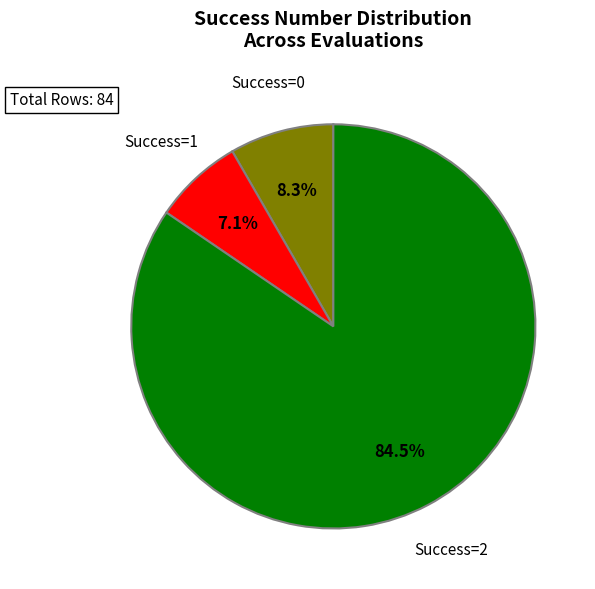

Rank the categories by value from lowest to highest.

Success=1, Success=0, Success=2